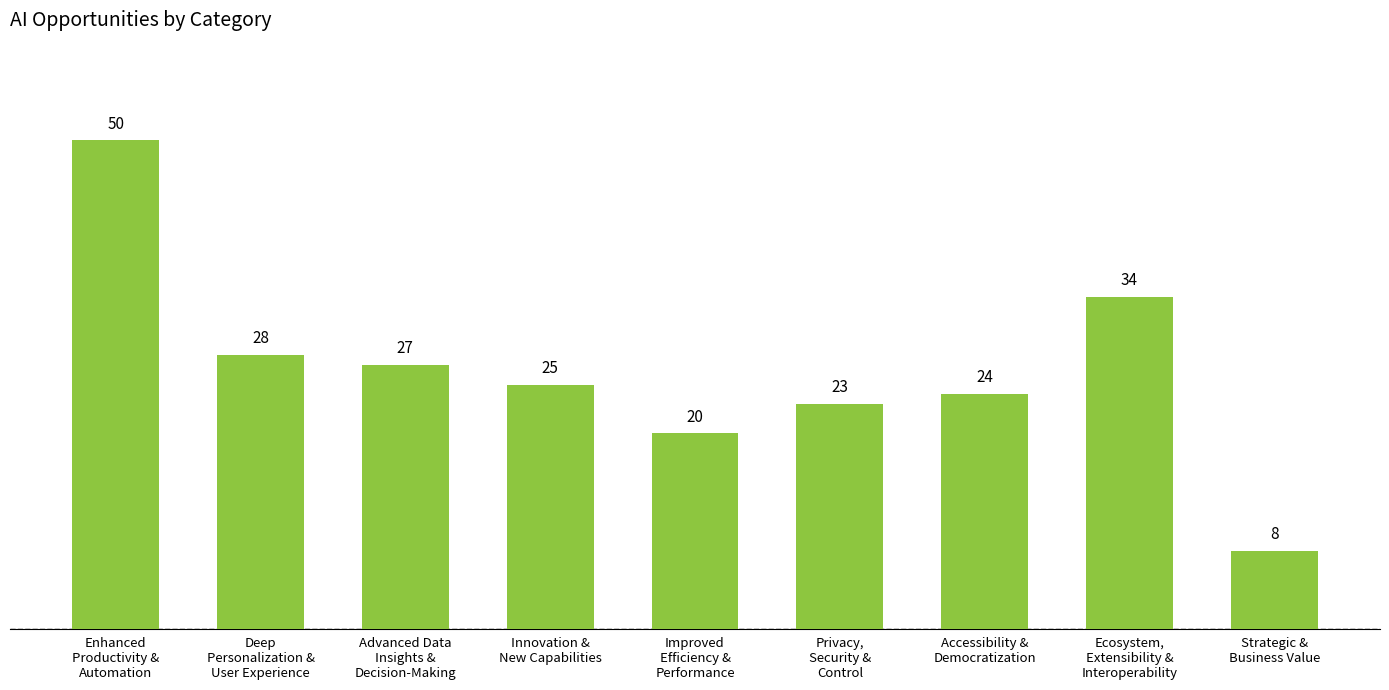

Which has a higher value, Advanced Data
Insights &
Decision-Making or Deep
Personalization &
User Experience?

Deep
Personalization &
User Experience